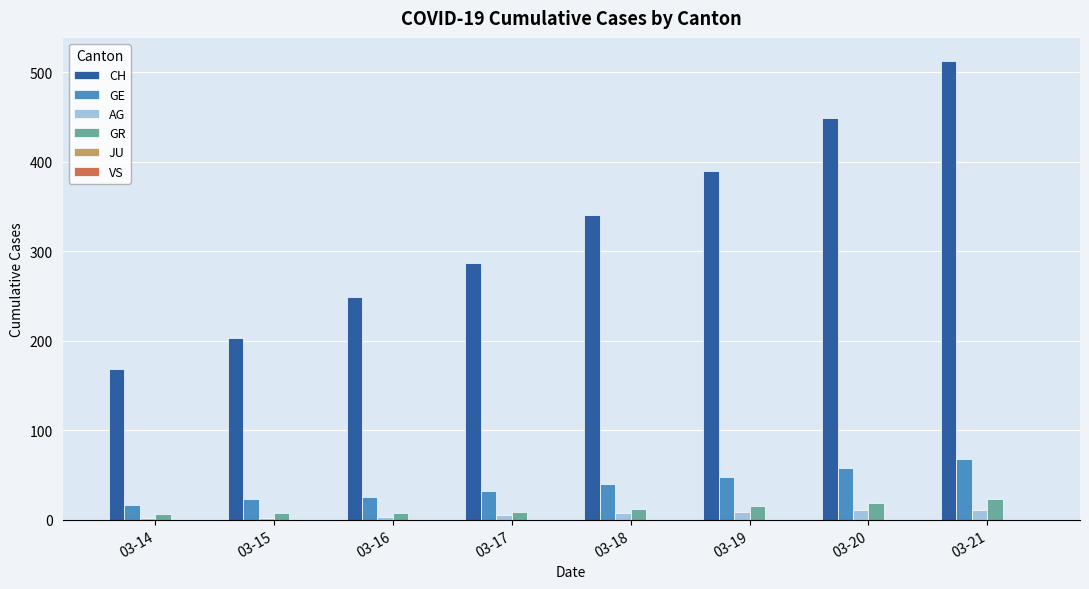

Where is CH nearest to the value 340?

03-18